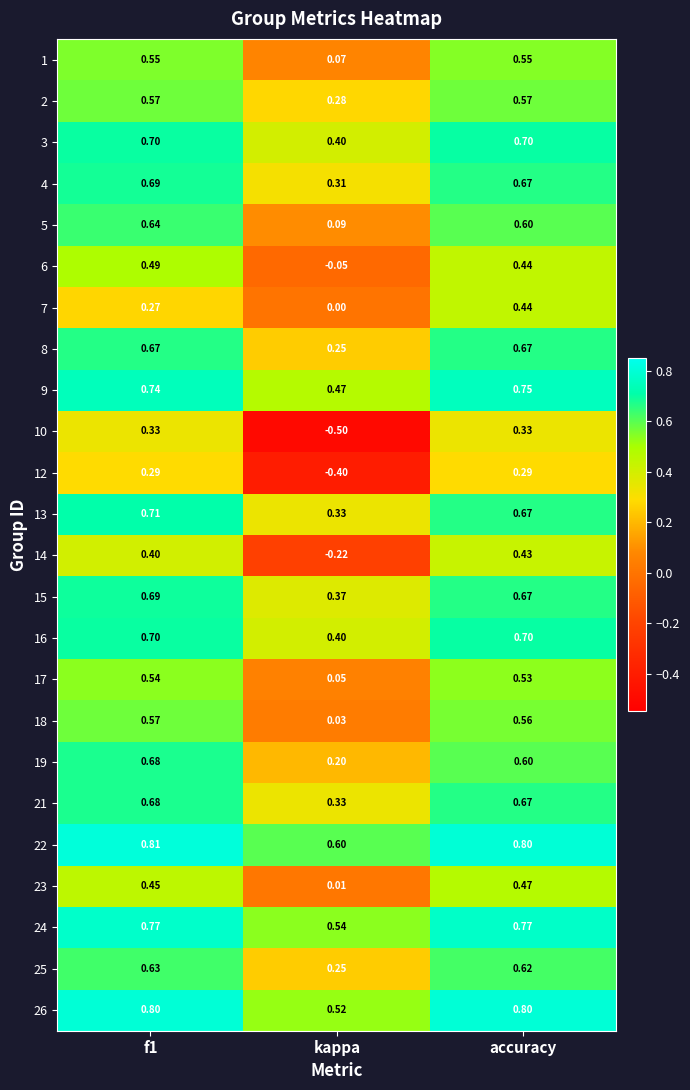

Which label corresponds to the smallest value in the chart?

kappa